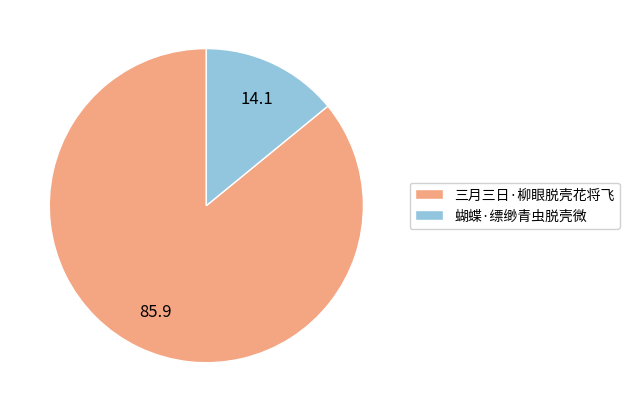

What is the majority slice?

三月三日·柳眼脱壳花将飞